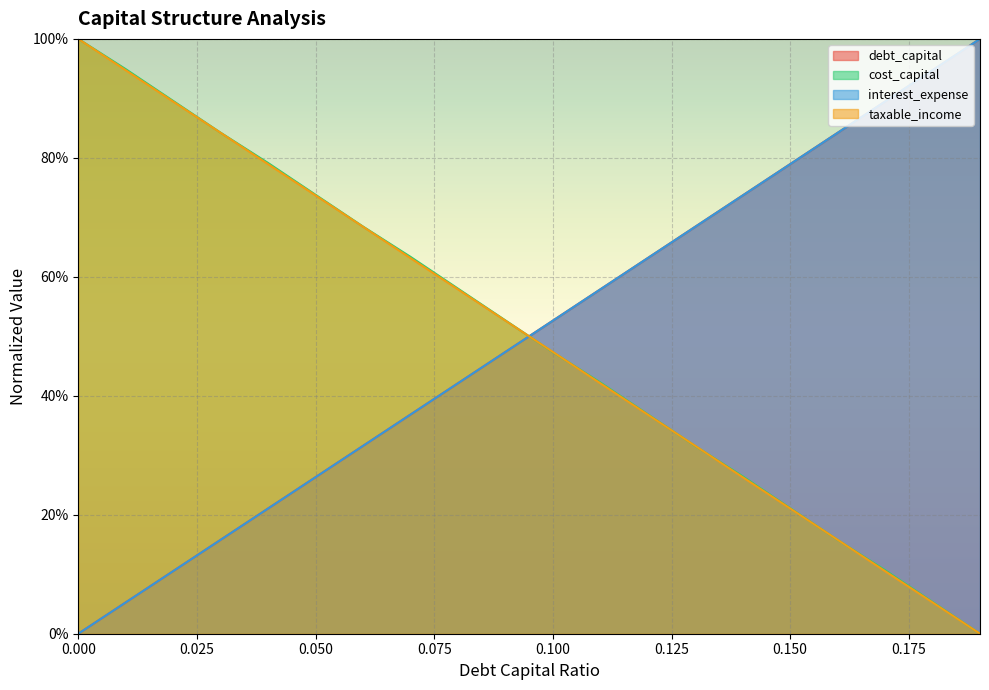

What is the sum of all cost_capital values?

10.0